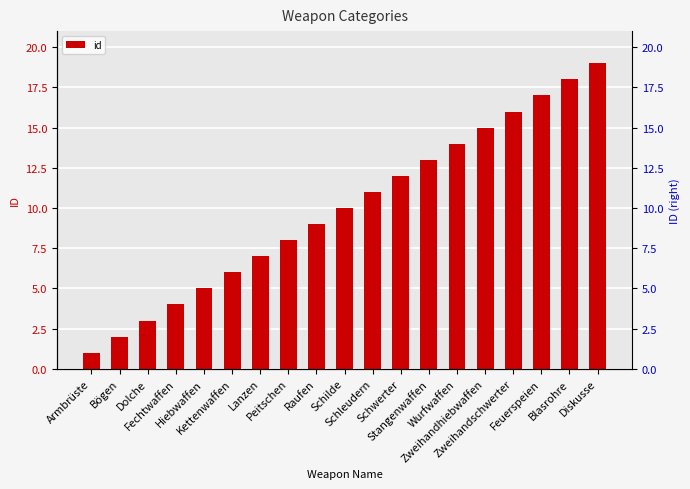

Which has a higher value, Blasrohre or Fechtwaffen?

Blasrohre